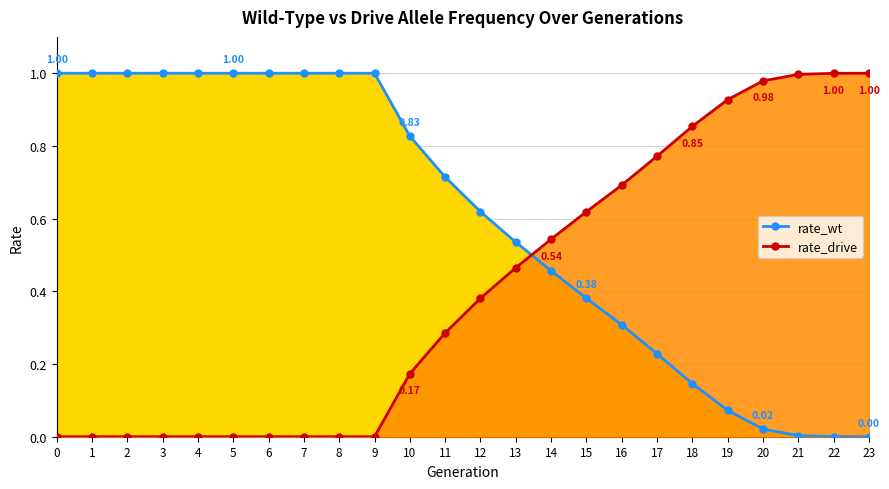

What is the difference between the highest and lowest values at 10?

0.7